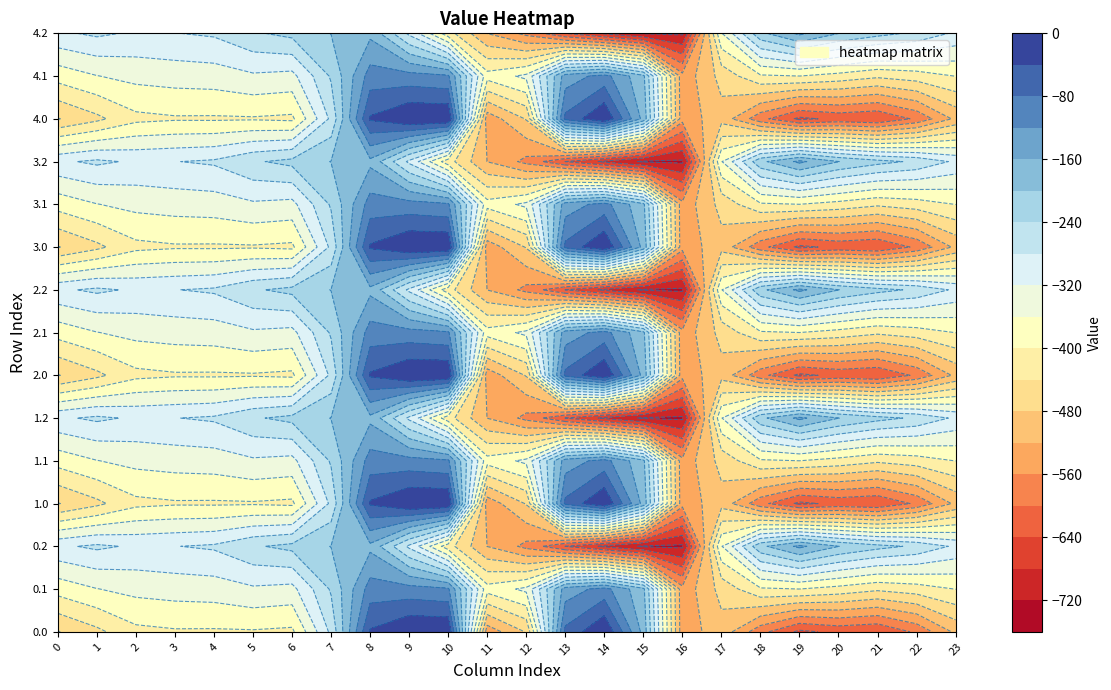

What is the difference between the 2.2 values at 3 and 4?

6.6